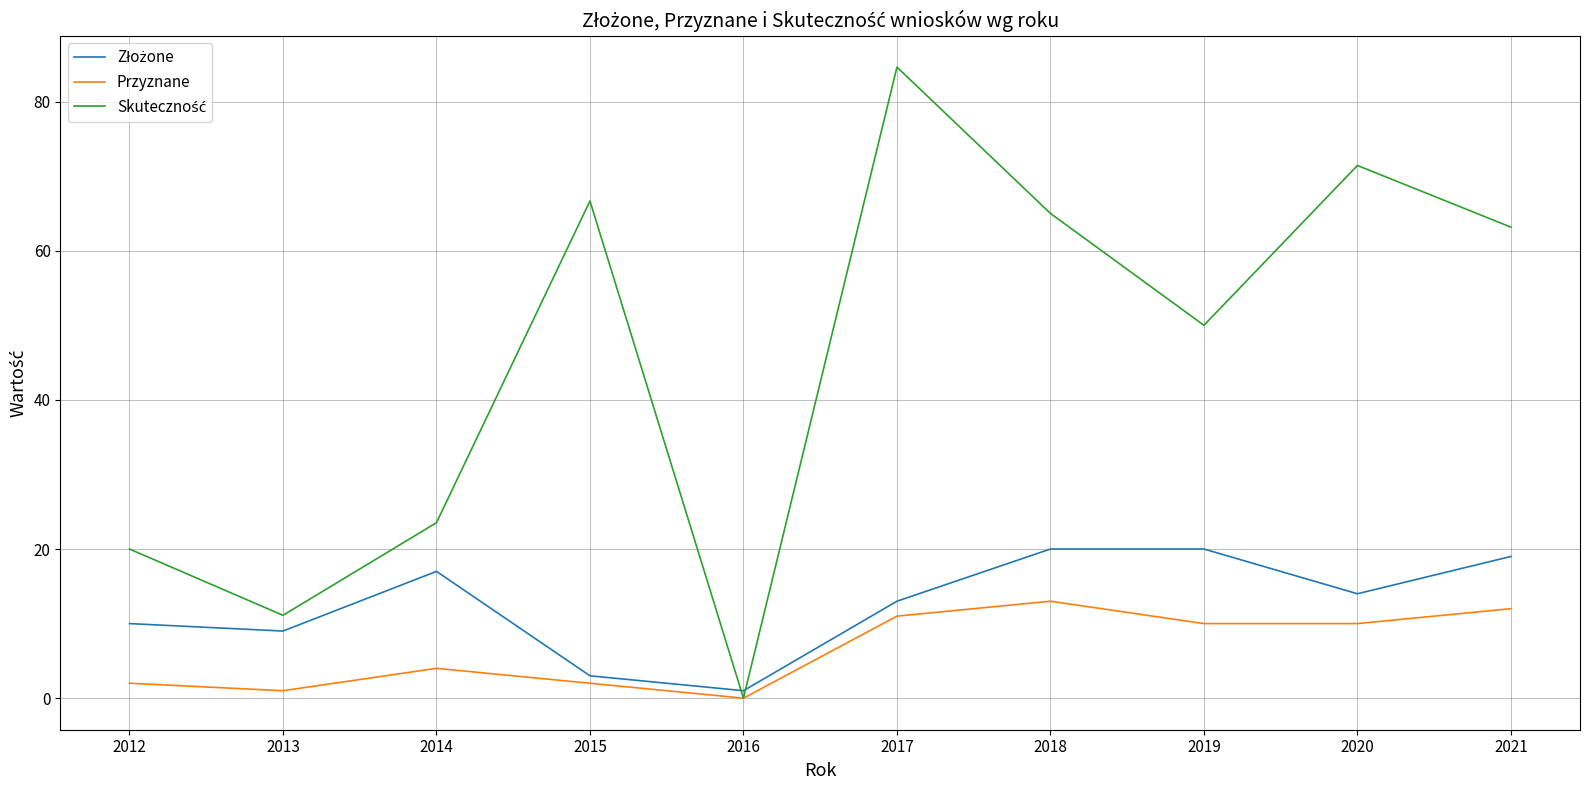

At which category is the sum across all series the highest?

2017